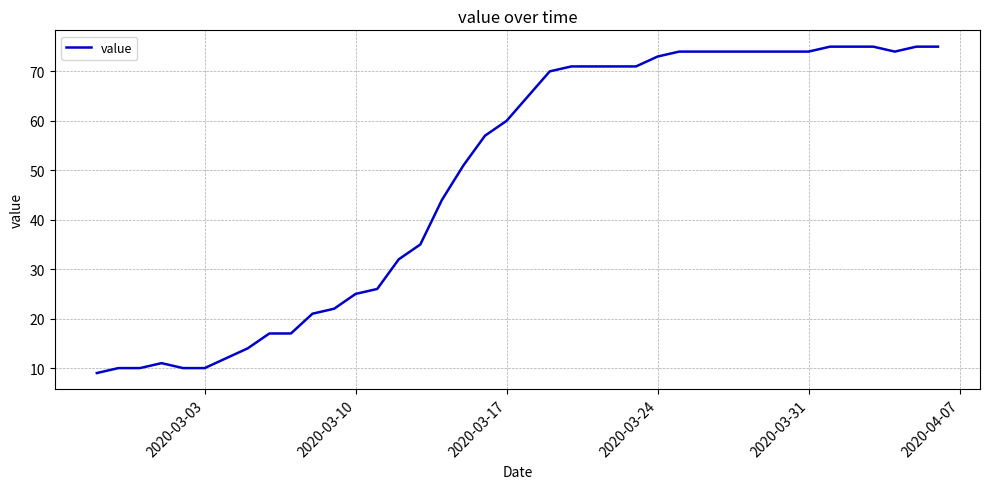

What is the maximum value shown in the chart?

75